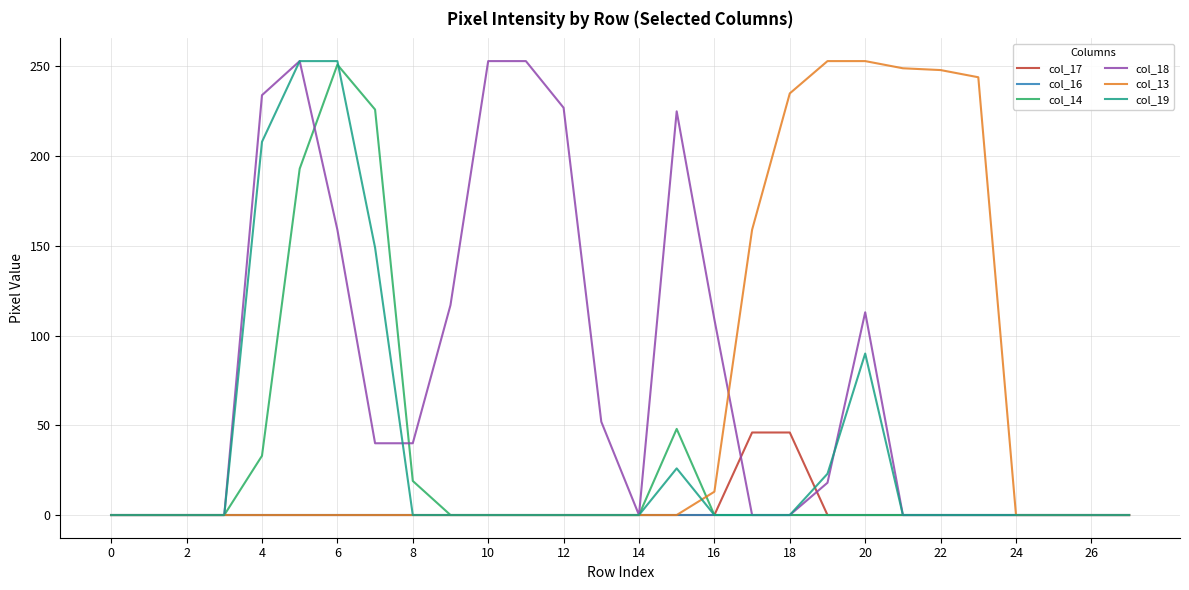

True or false: col_19 and col_13 intersect in this chart.

True